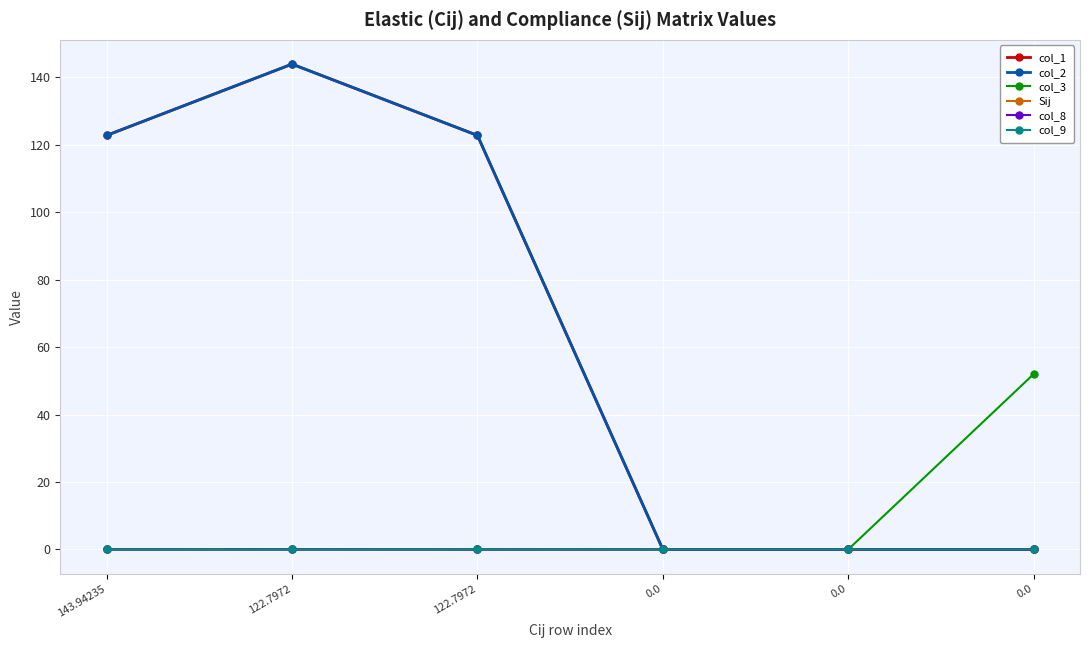

How many lines are shown in the chart?

6